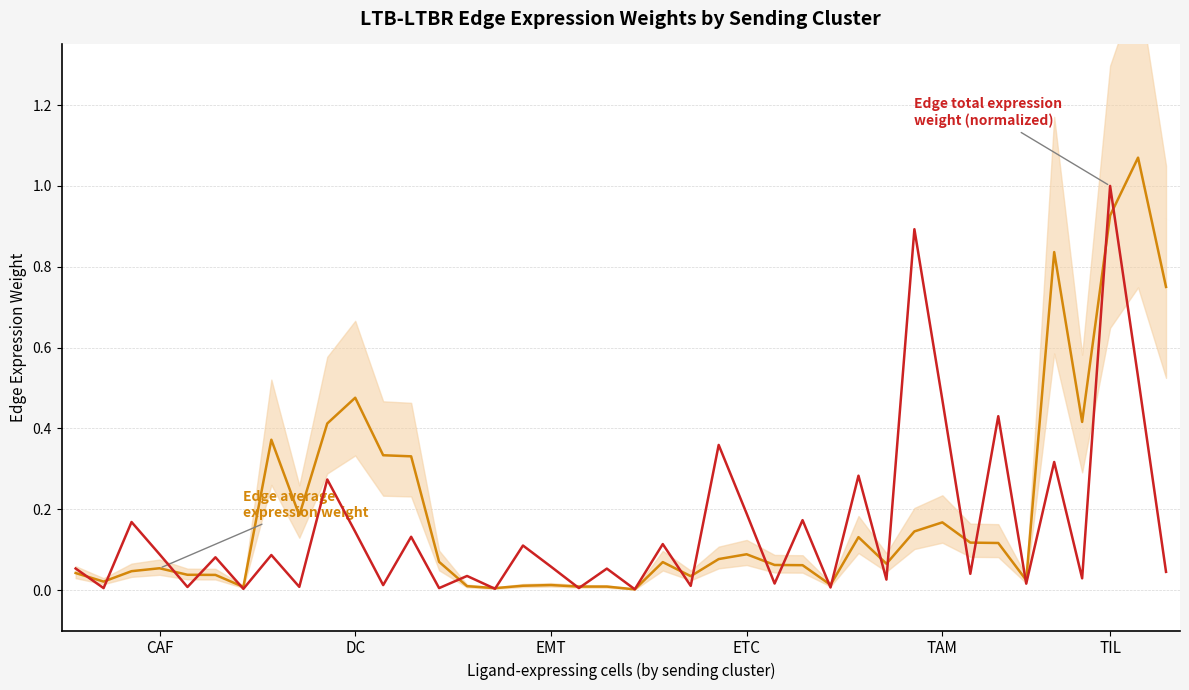

How many interior local peaks does the Edge average expression weight series have?

10